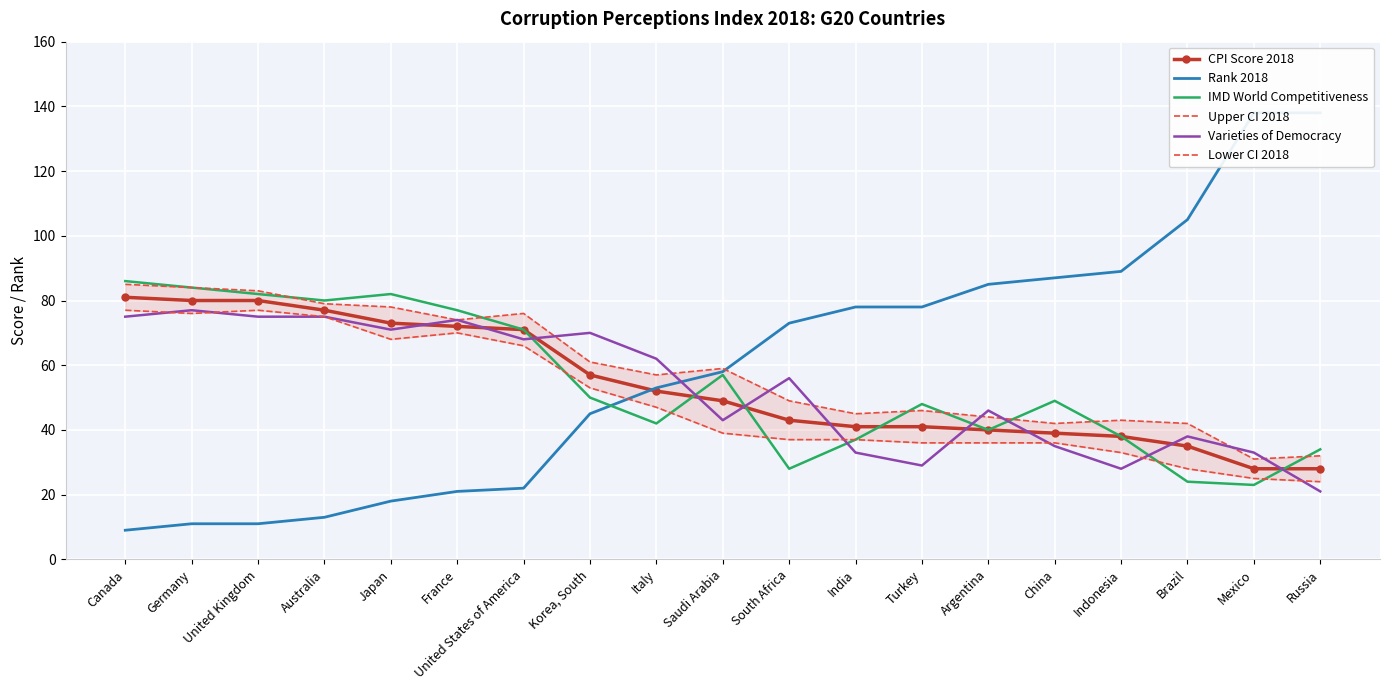

Is it true that IMD World Competitiveness equals 57 at Saudi Arabia?

True